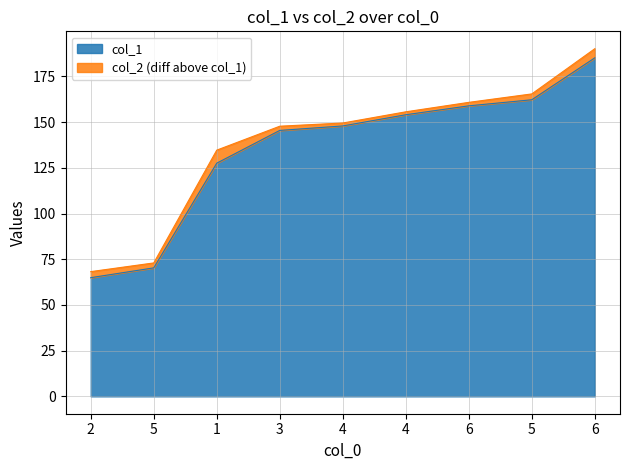

Which category has the lowest value in the col_1 series?

2